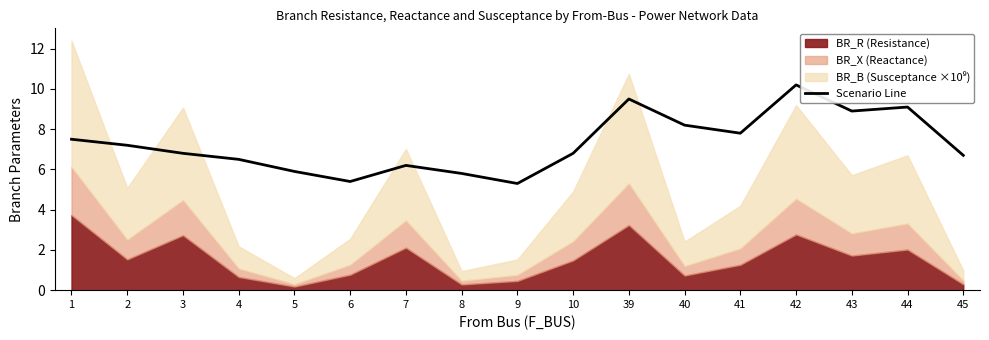

At which category does the chart reach its peak across all series?

42